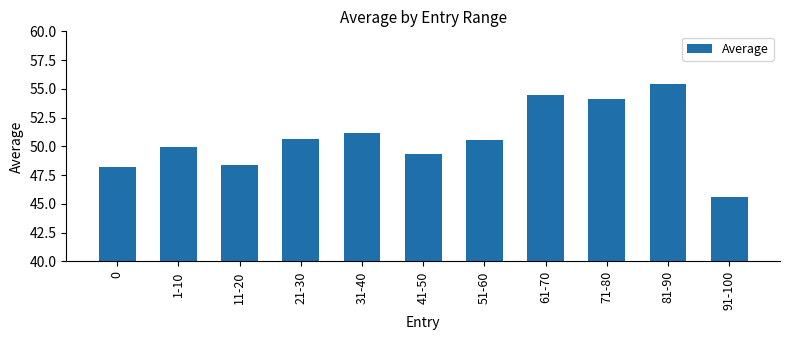

Between 1-10 and 61-70, which is larger?

61-70